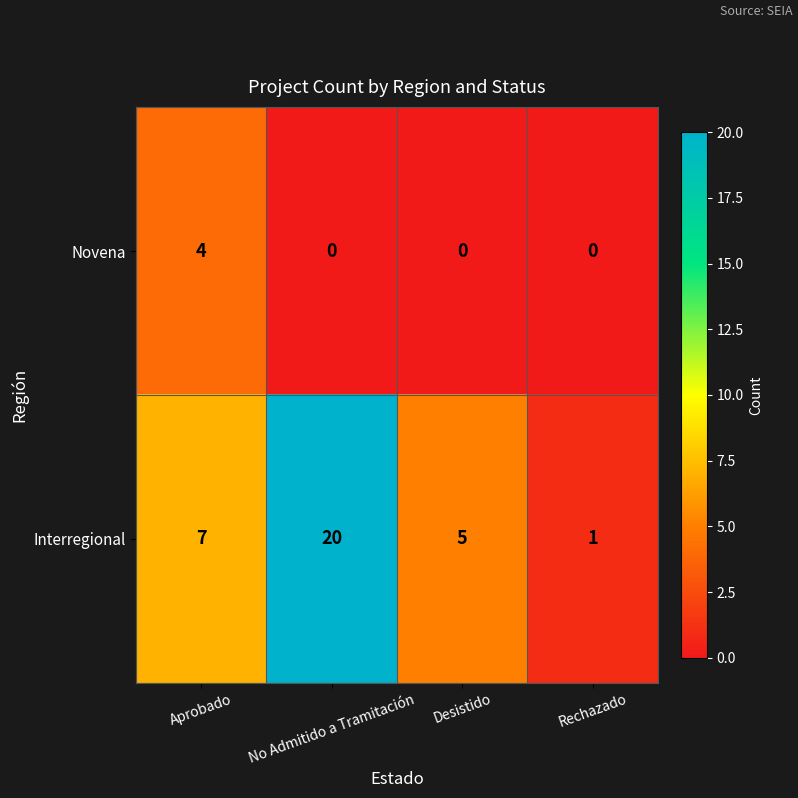

At which label does Interregional reach its peak?

No Admitido a Tramitación